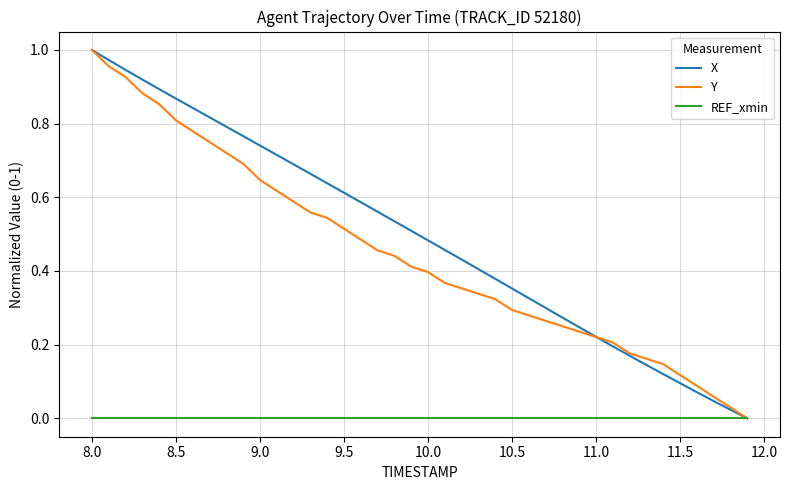

Which series has the largest total across all categories?

X